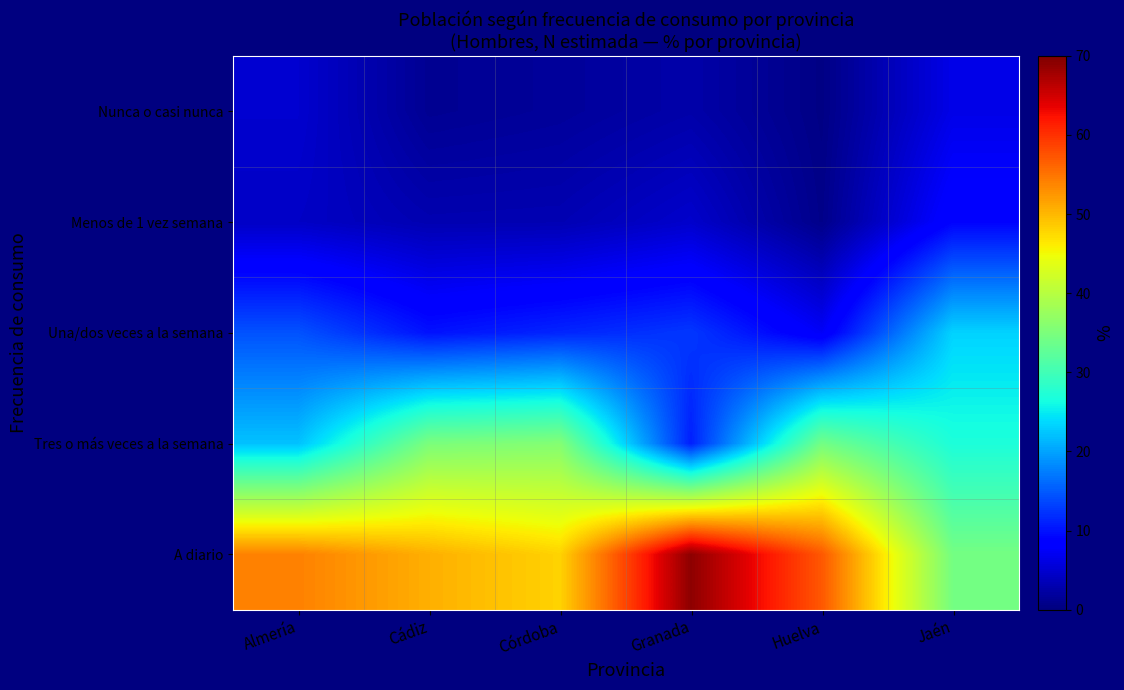

Reading left to right, list all the values displayed in this chart.

Nunca o casi nunca: Almería=5.0	Cádiz=1.3	Córdoba=1.7	Granada=2.7	Huelva=0.5	Jaén=6.5
Menos de 1 vez semana: Almería=4.4	Cádiz=3.1	Córdoba=3.2	Granada=4.8	Huelva=0.8	Jaén=8.9
Una/dos veces a la semana: Almería=14.5	Cádiz=10.0	Córdoba=11.3	Granada=12.6	Huelva=7.4	Jaén=23.3
Tres o más veces a la semana: Almería=22.1	Cádiz=35.0	Córdoba=35.7	Granada=11.0	Huelva=34.3	Jaén=27.0
A diario: Almería=54.0	Cádiz=50.6	Córdoba=48.0	Granada=69.0	Huelva=57.1	Jaén=34.4